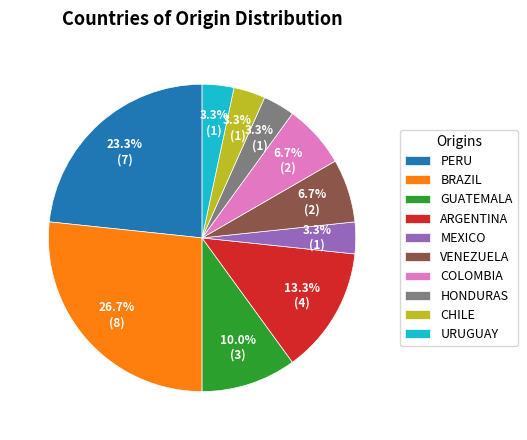

Combined, what portion of the pie is GUATEMALA and MEXICO?

13.3%